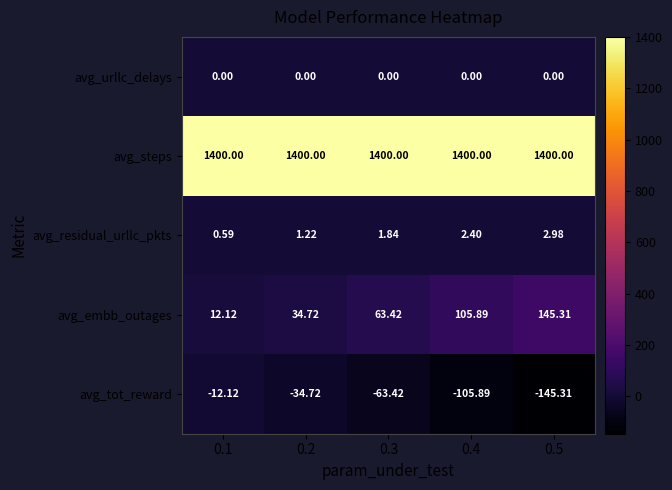

At how many categories does at least one series exceed 310?

5